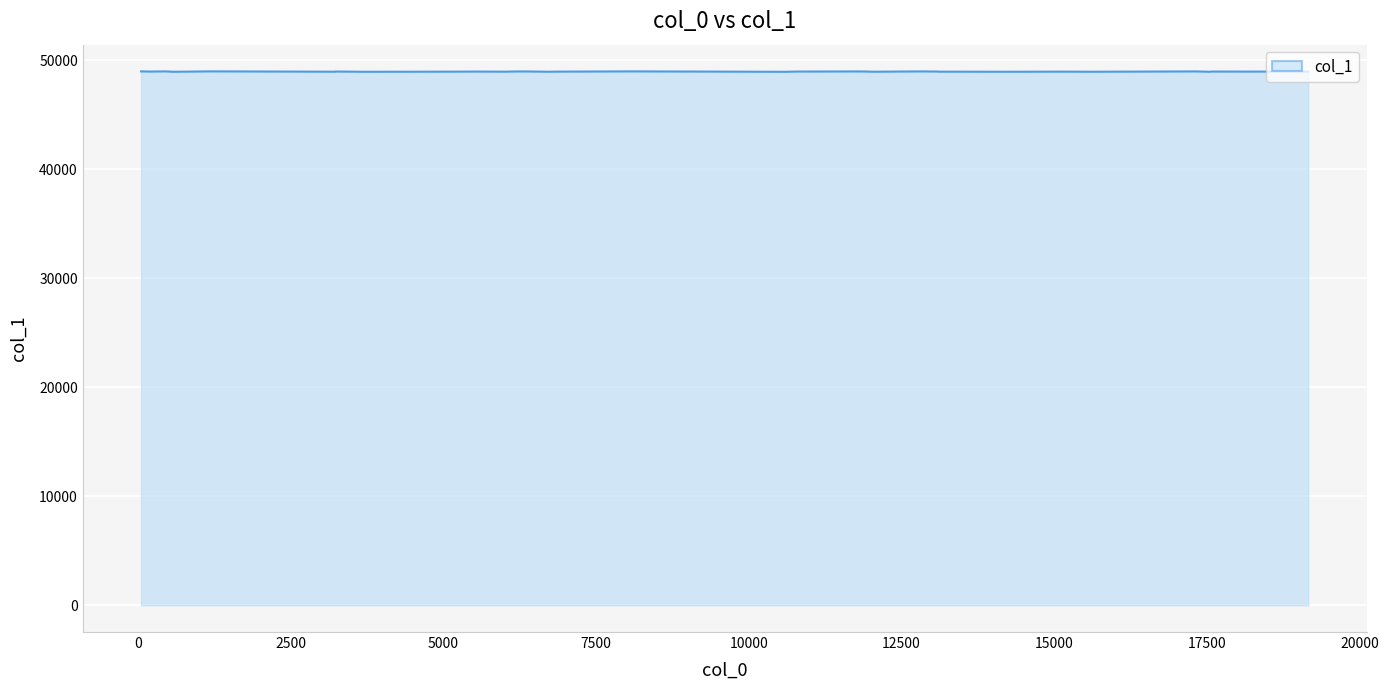

What is the maximum value shown in the chart?

49000